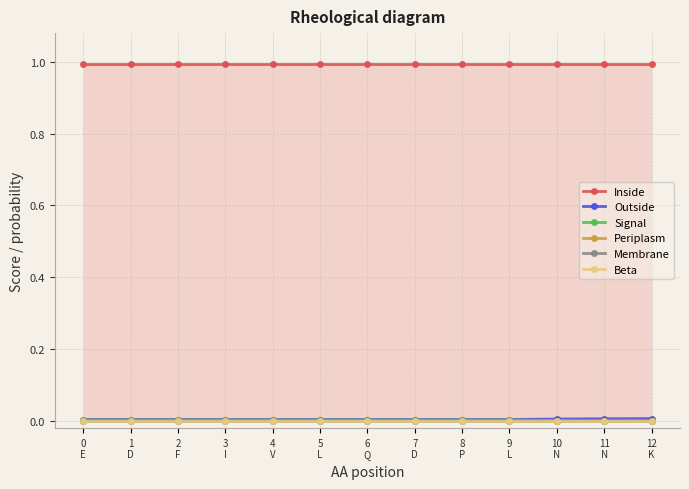

True or false: Inside has more than 0 interior local peaks.

False